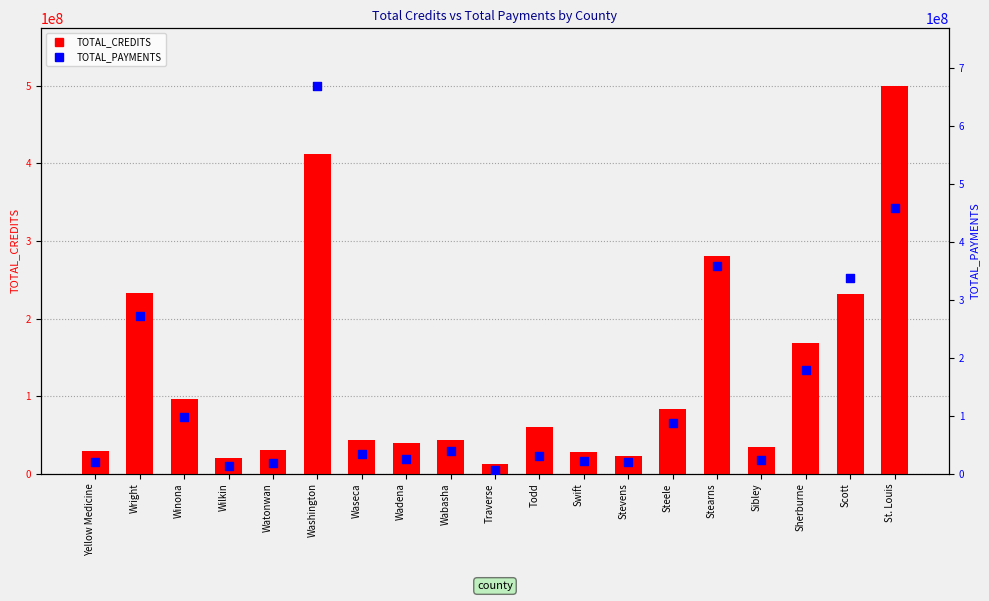

Which series has the largest total across all categories?

TOTAL_PAYMENTS